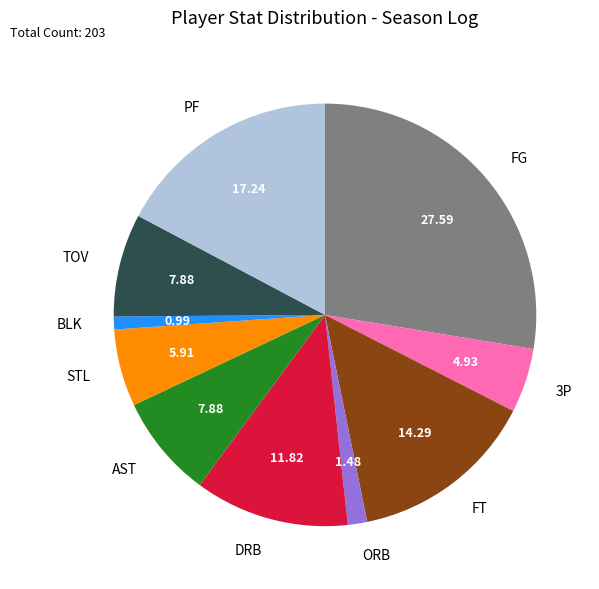

Which category has the biggest portion of the pie?

FG